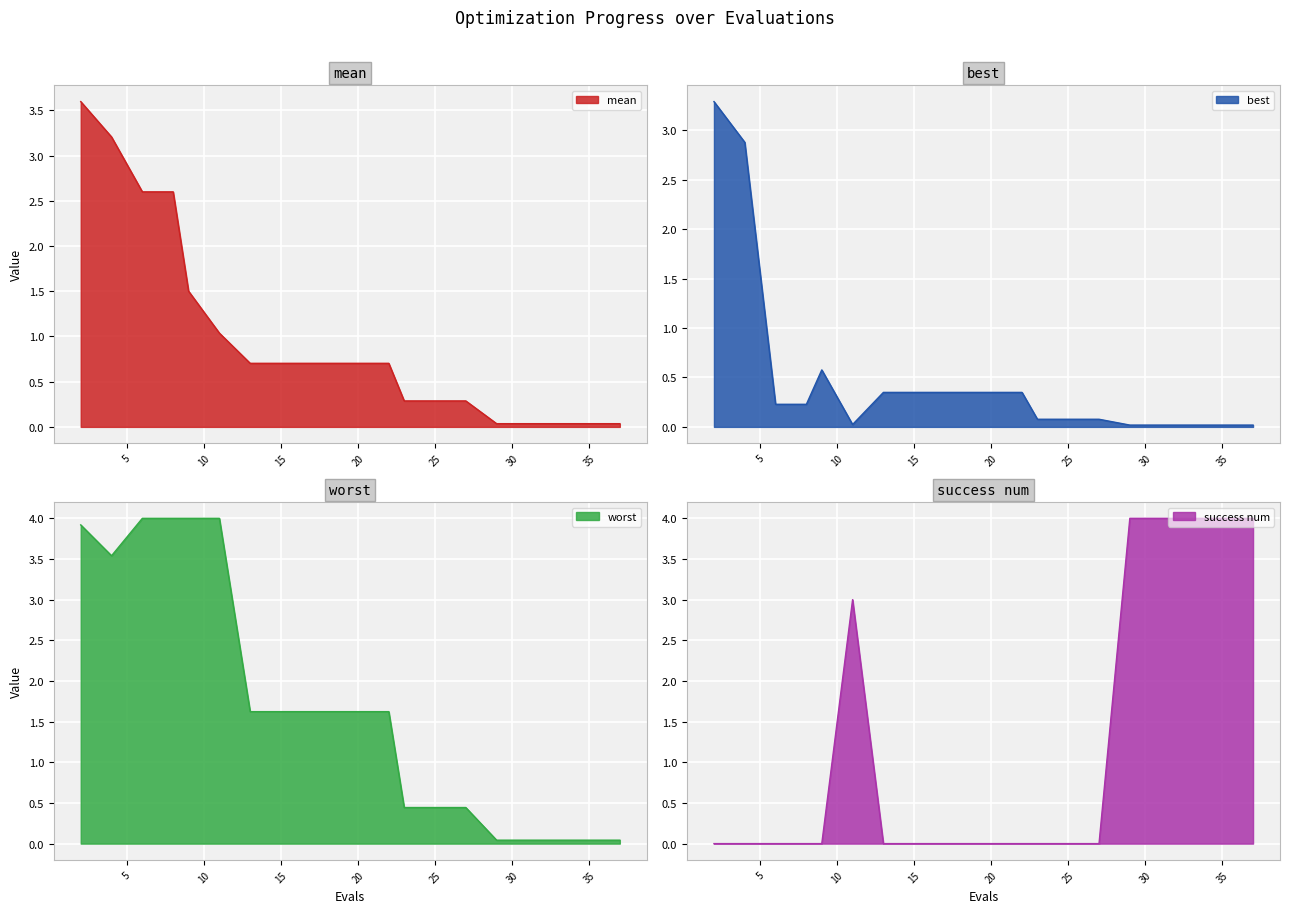

What is the sum of all mean values?

19.8